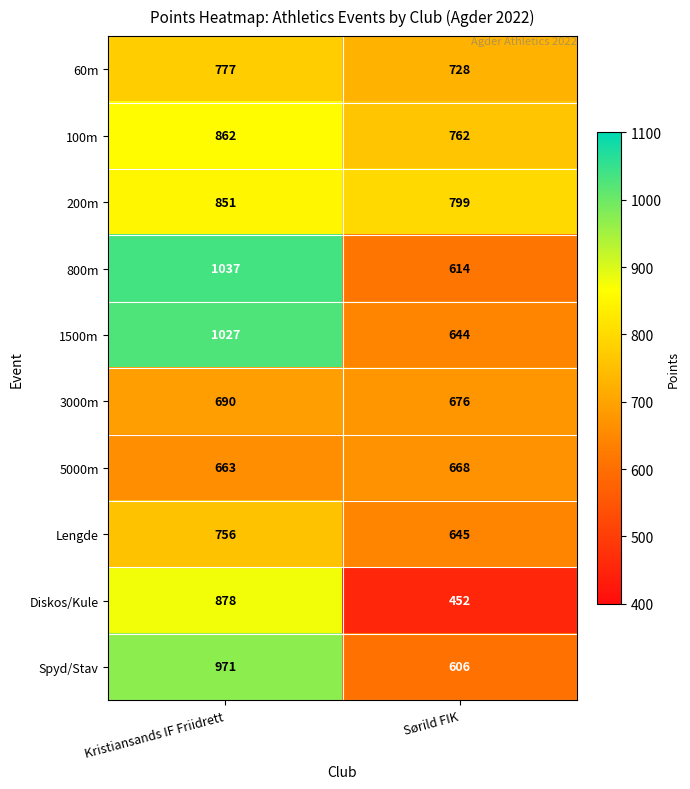

What is the difference between the highest and lowest values at Sørild FIK?

347